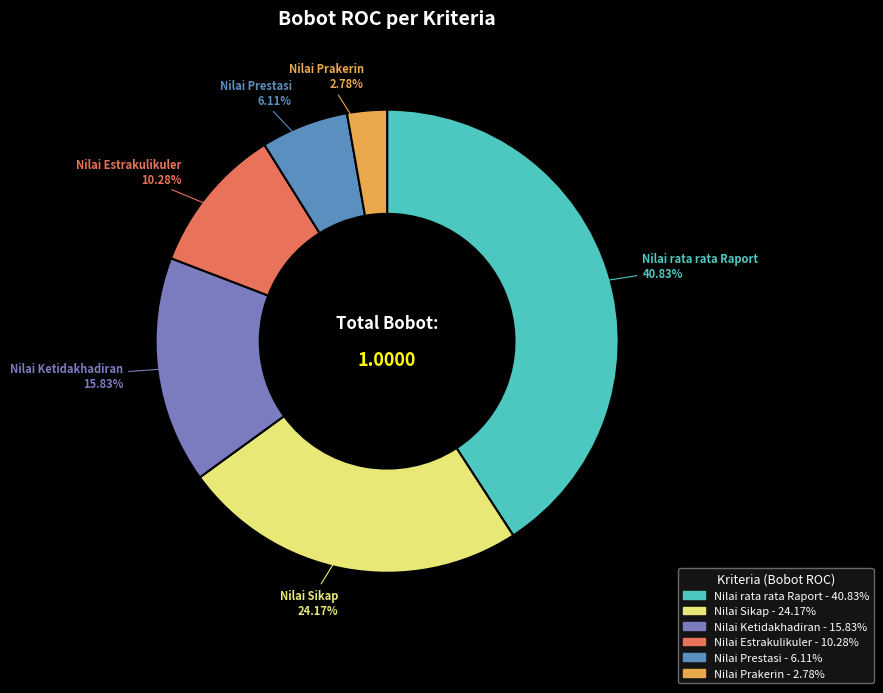

To the nearest percent, what is the difference between the largest and smallest slice percentages?

38%